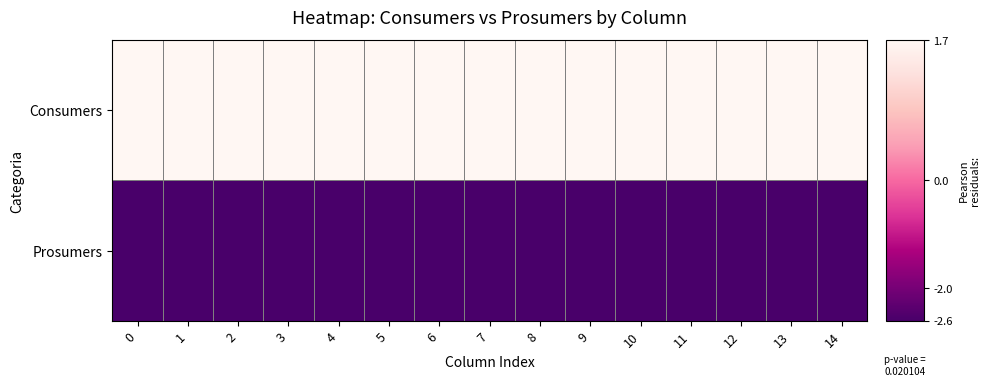

Which series has the largest total across all categories?

Consumers